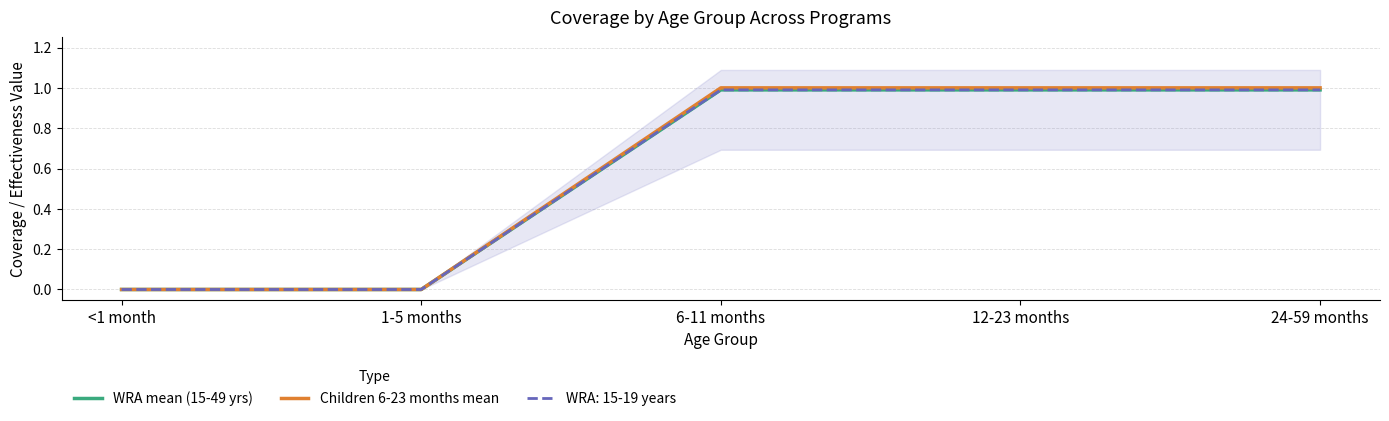

Reading left to right, what are all the values shown in this chart?

WRA mean (15-49 yrs): <1 month=0.0	1-5 months=0.0	6-11 months=1.0	12-23 months=1.0	24-59 months=1.0
Children 6-23 months mean: <1 month=0.0	1-5 months=0.0	6-11 months=1.0	12-23 months=1.0	24-59 months=1.0